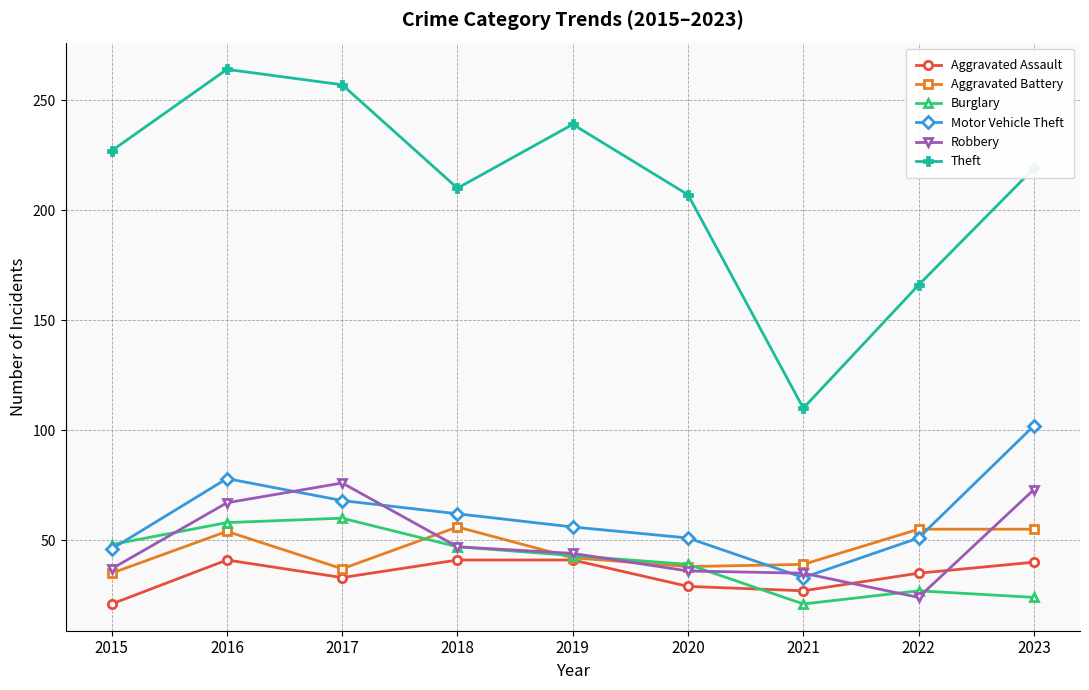

What is the value of the Aggravated Battery point at the 5th from the left?

42